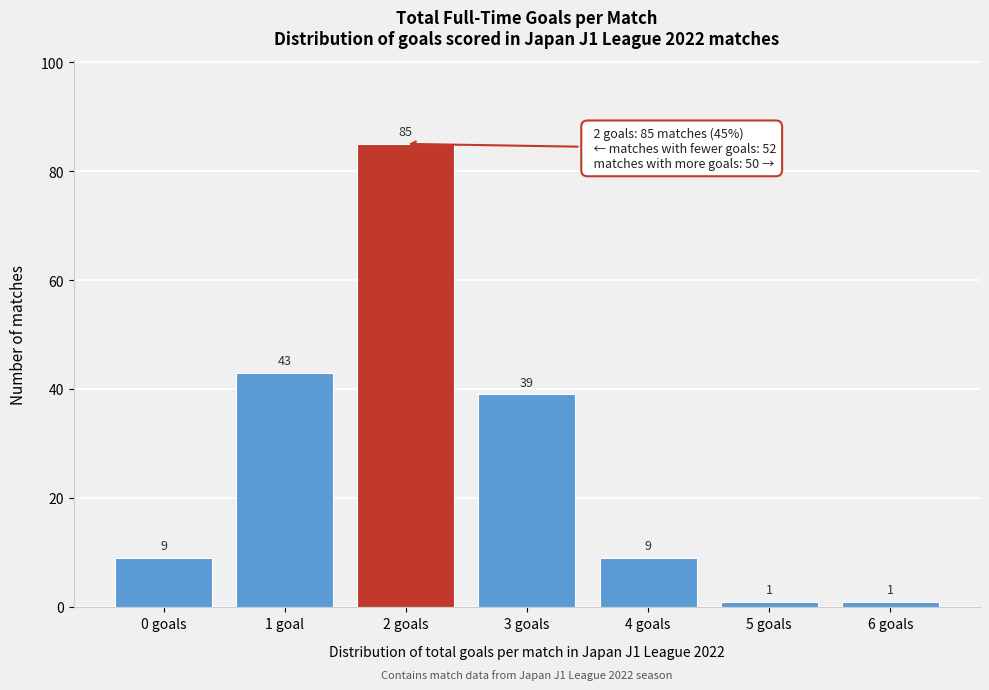

Reading right to left, list all the values displayed in this chart.

6 goals=1	5 goals=1	4 goals=9	3 goals=39	2 goals=85	1 goal=43	0 goals=9